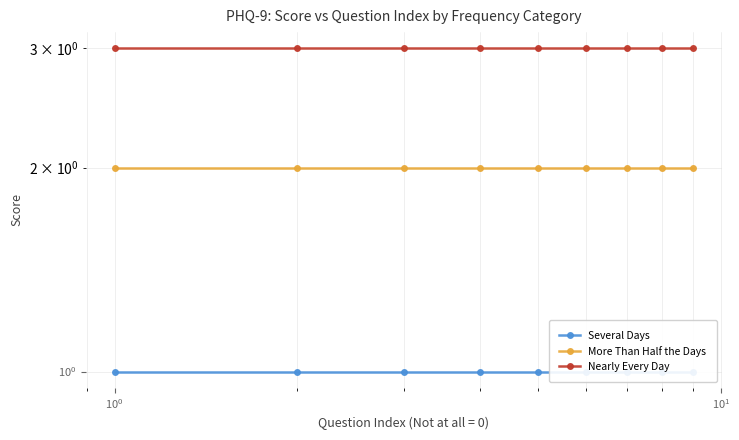

At how many categories does at least one series exceed 2?

9